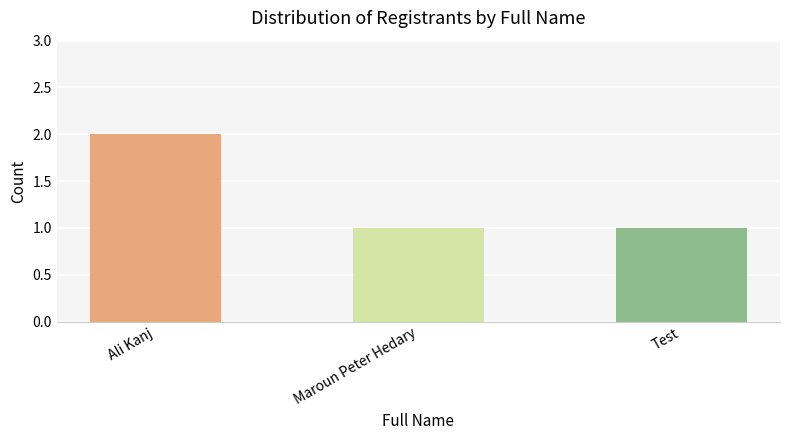

Is it true that the value at Test is 1?

True